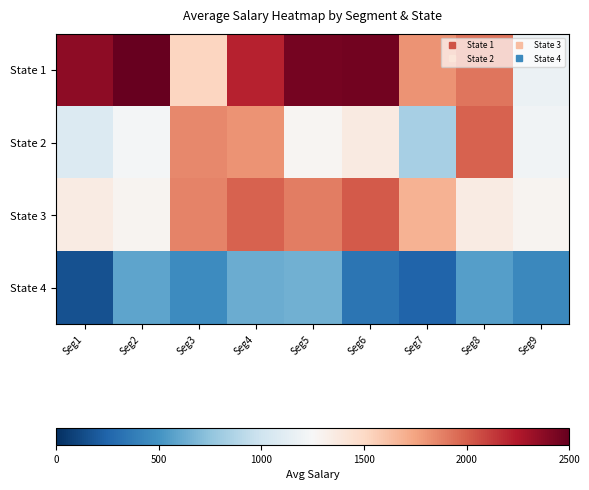

Count the number of categories in the chart.

9